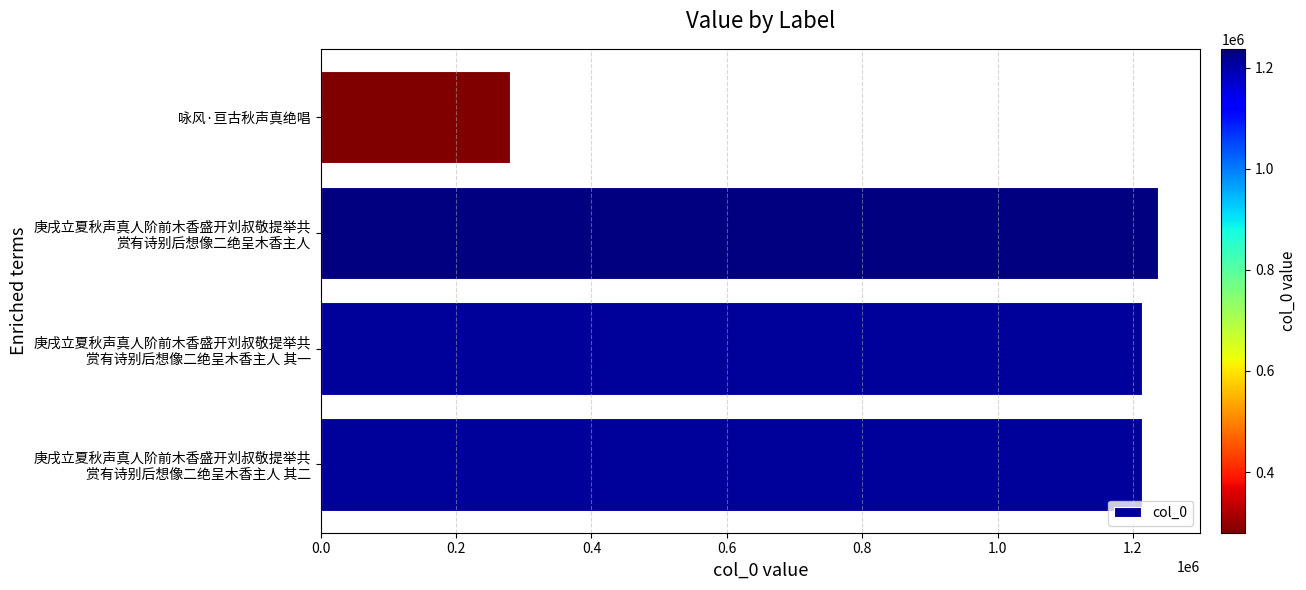

The chart shows a value of 280063 at 咏风·亘古秋声真绝唱. True or false?

True